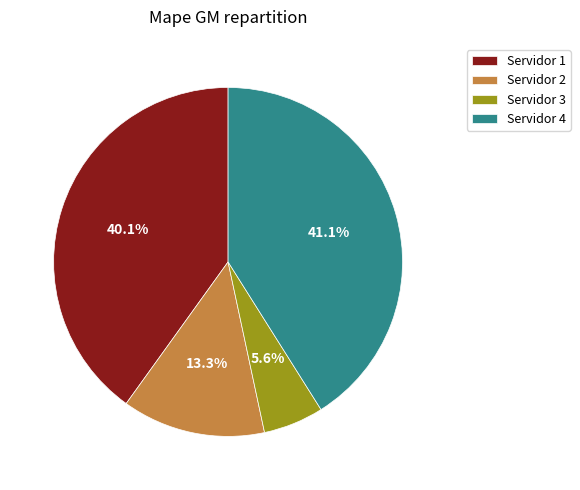

Does any single category account for the majority?

No